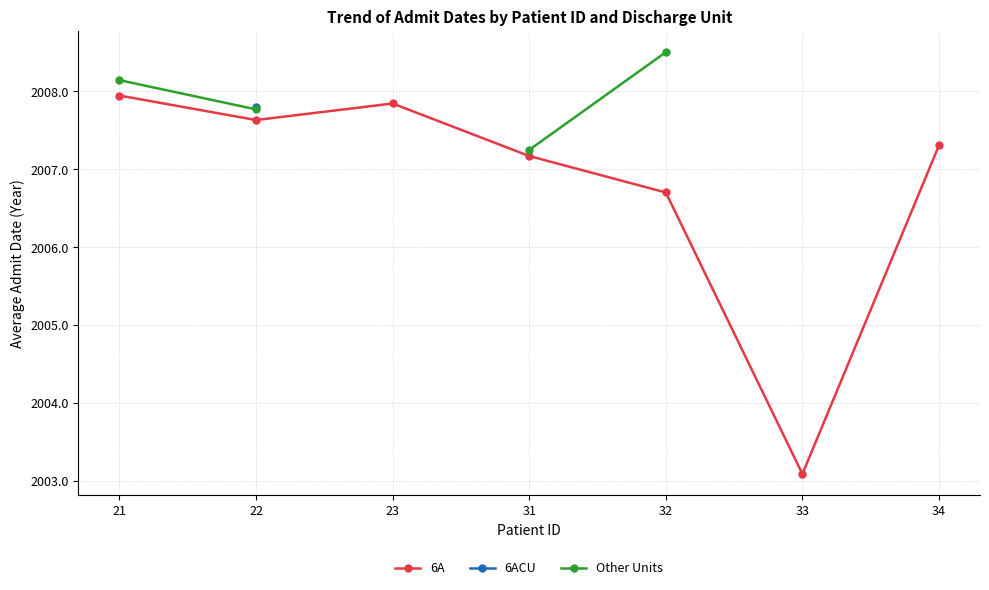

True or false: 6A has a value of 2007.6 at 22.

True